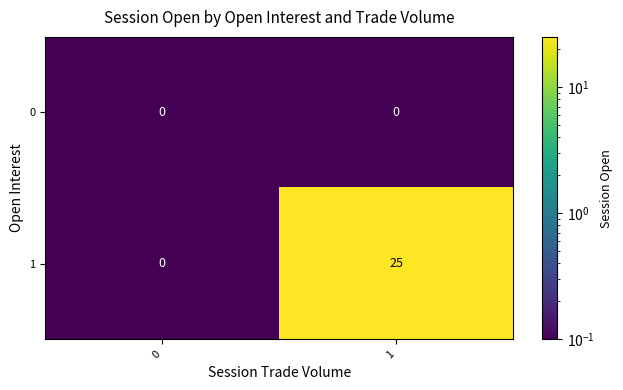

What is the minimum value shown in the chart?

0